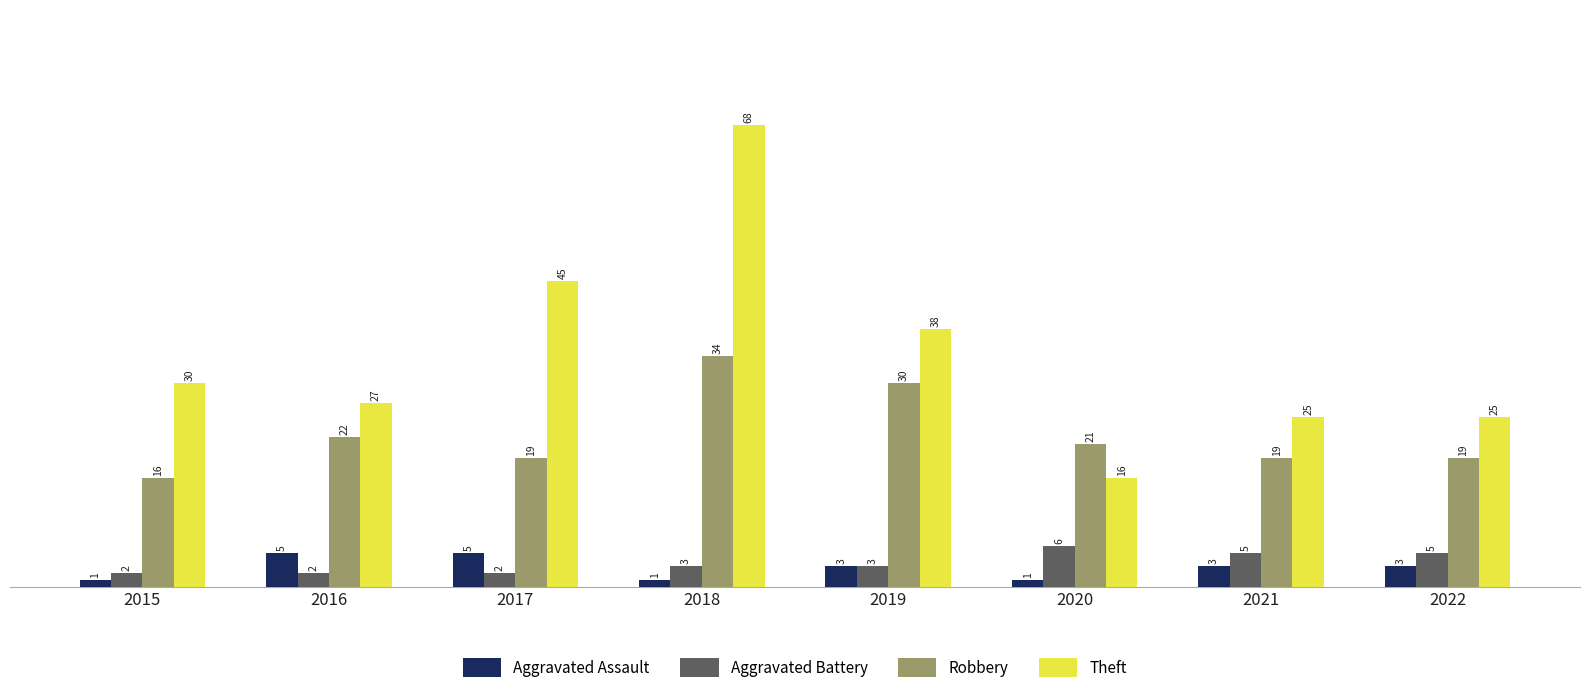

True or false: Theft has a value of 12 at 2015.

False